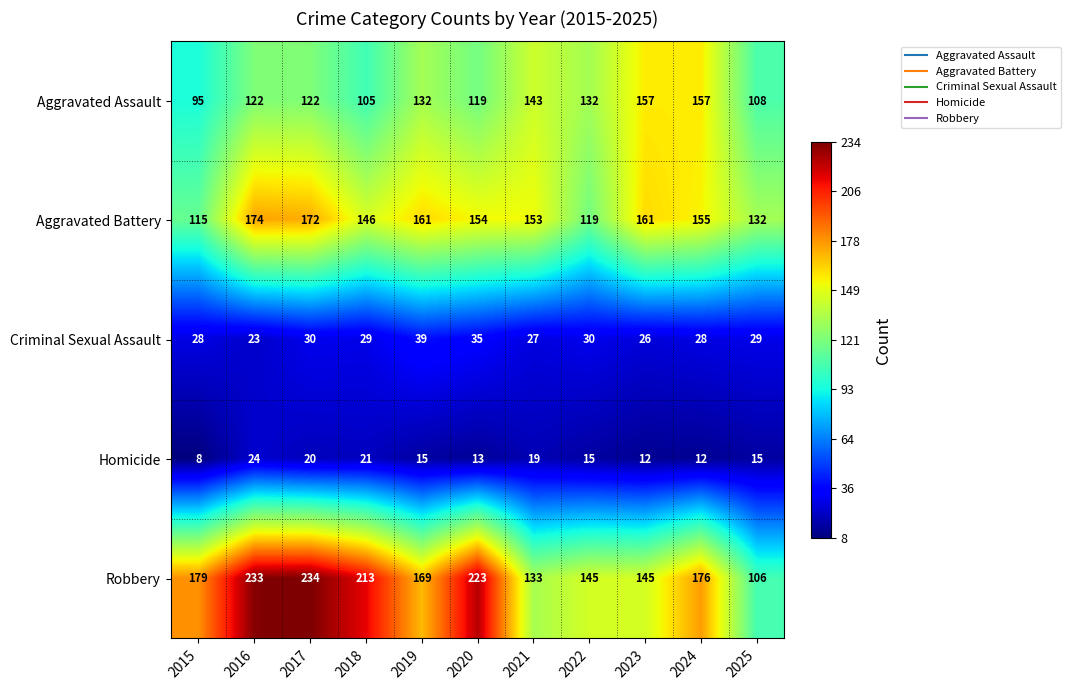

Which series has the widest spread of values?

Robbery